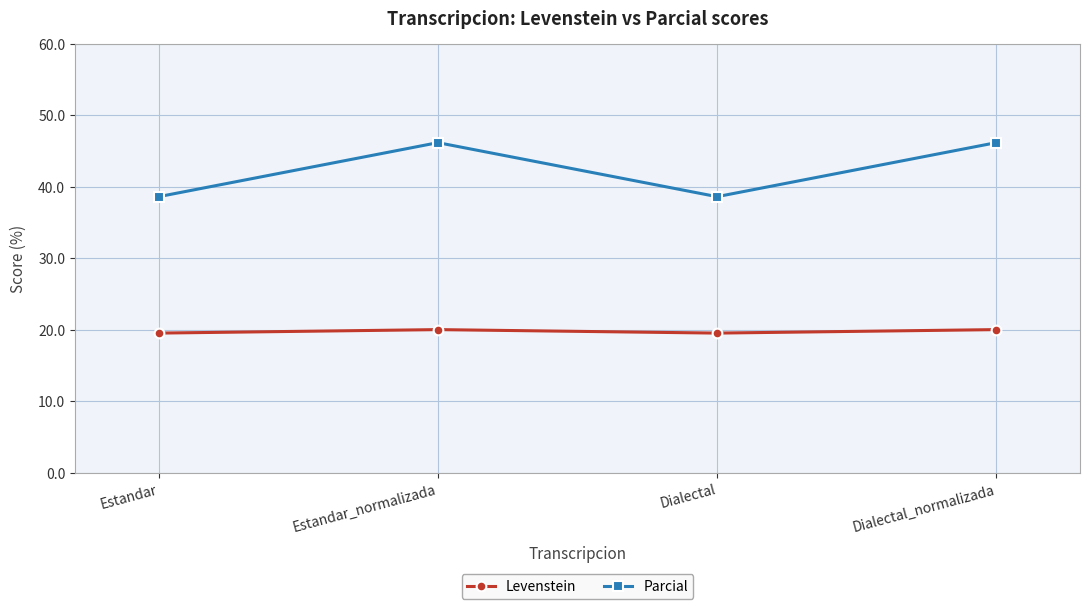

Does the chart display data point markers on the line(s)?

Yes